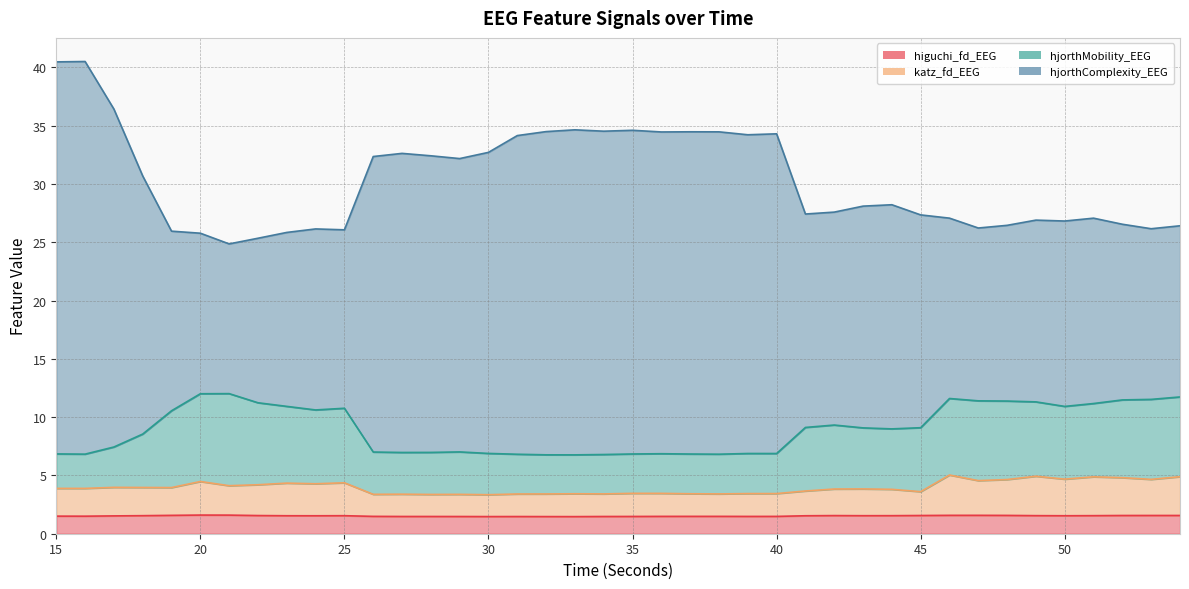

Which series has the largest range (max minus min)?

hjorthComplexity_EEG